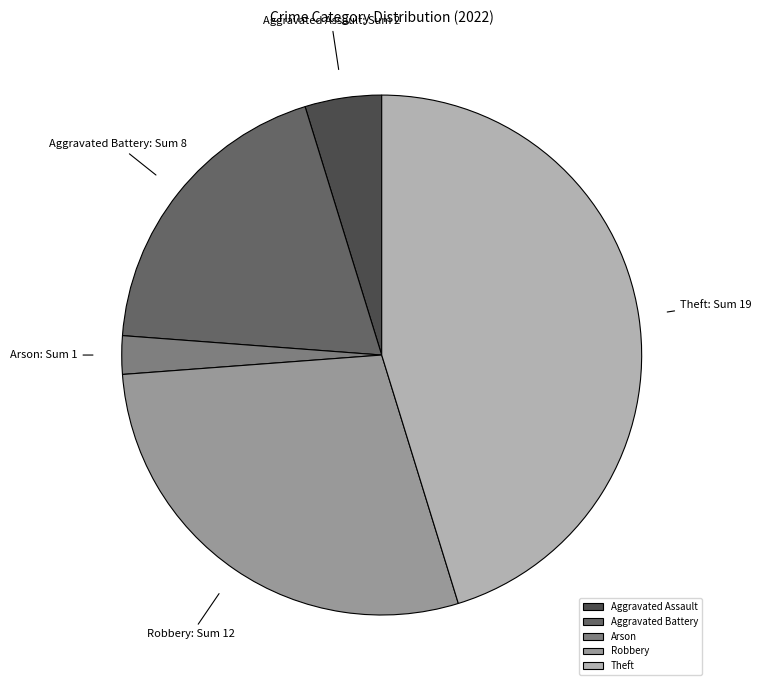

Combined, do Arson and Robbery account for over 50%?

No